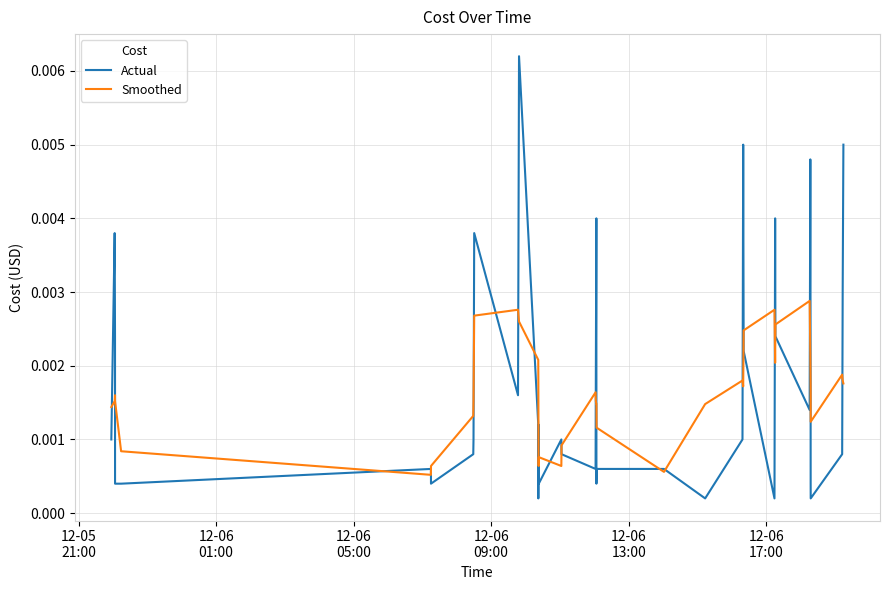

Which series has the largest total across all categories?

Actual